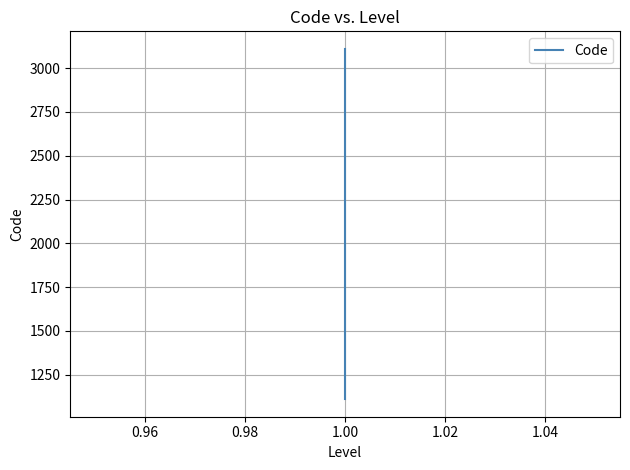

What is the difference between the second highest and minimum values?

1170